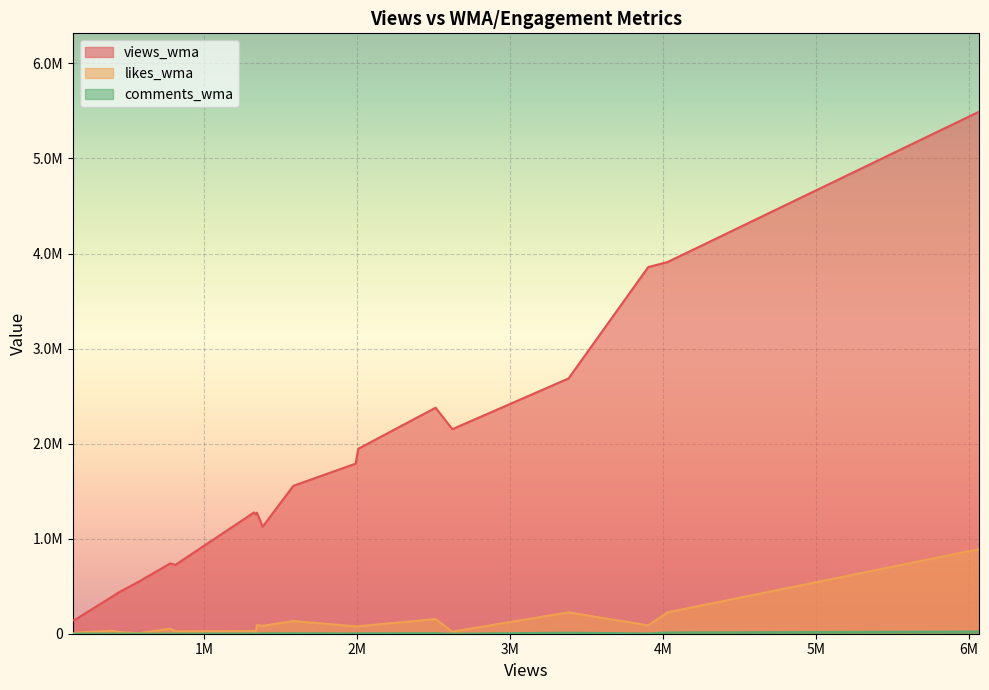

True or false: views_wma and likes_wma intersect in this chart.

False